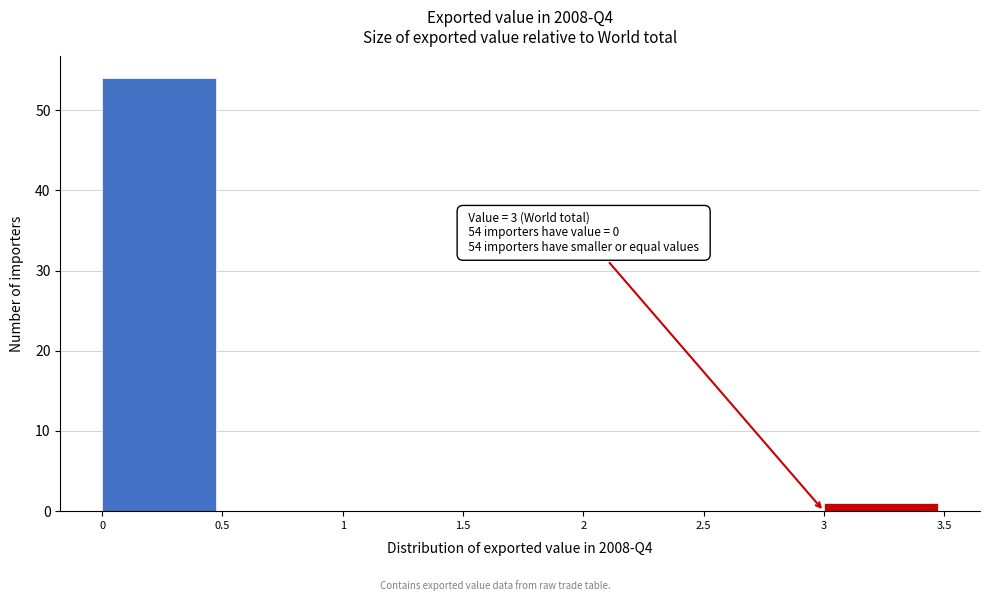

Over which range of the x-axis is the bar tallest?

0 to 0.5